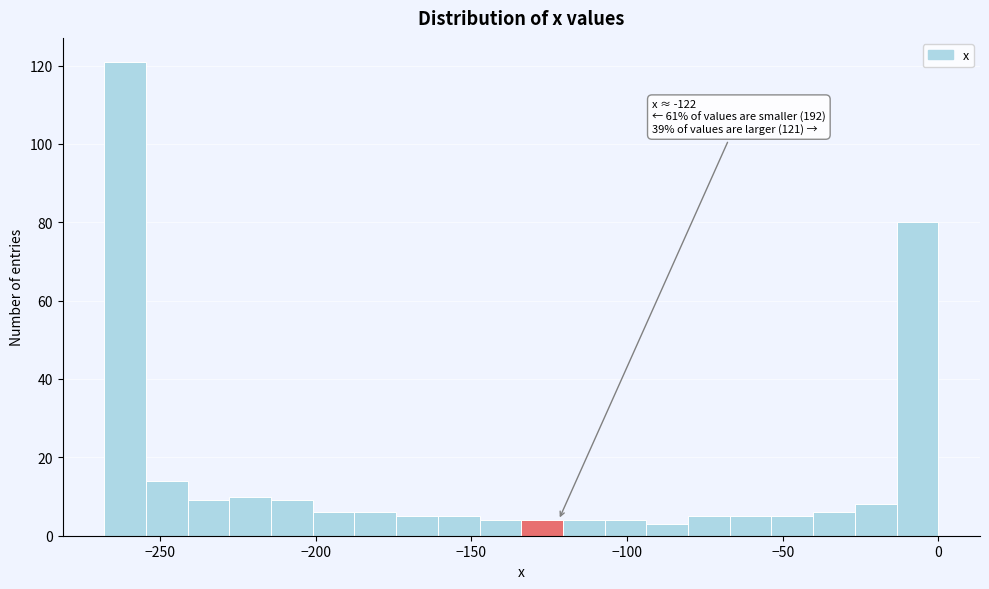

Around what value on the x-axis is the tallest bar? Give the approximate position of its centre, as read against the axis.

-260